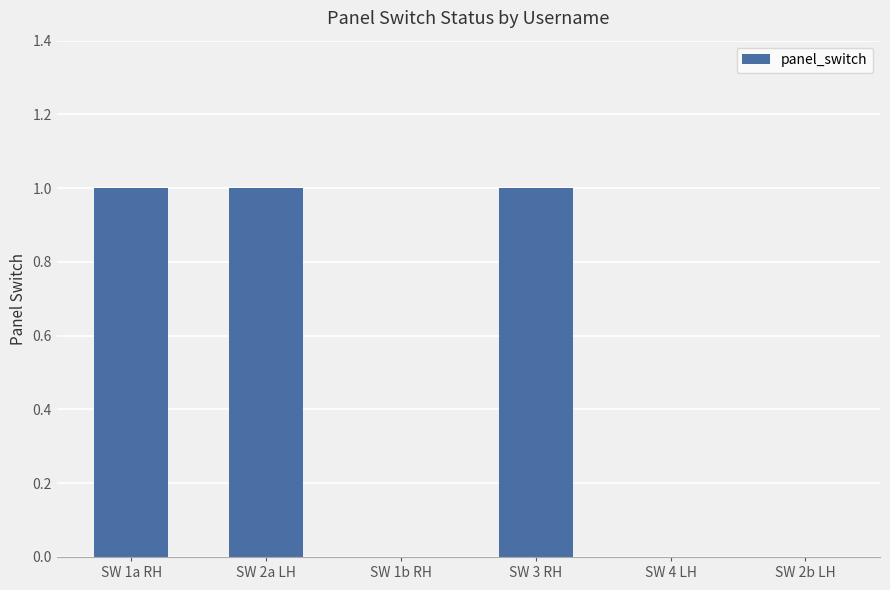

Between SW 4 LH and SW 2a LH, which is larger?

SW 2a LH